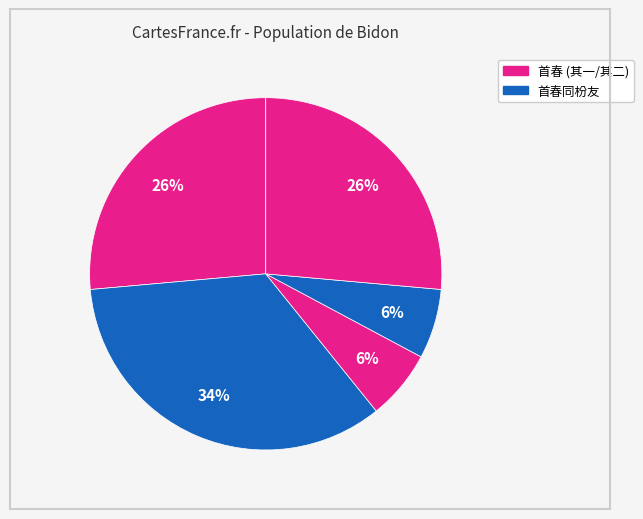

To the nearest percent, what is the average slice percentage?

20%